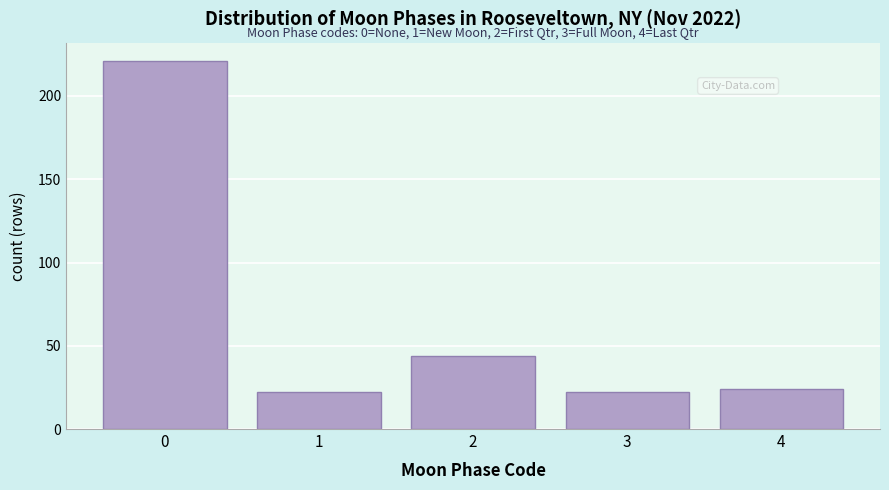

Reading right to left, list all the values displayed in this chart.

4=24	3=22	2=44	1=22	0=221